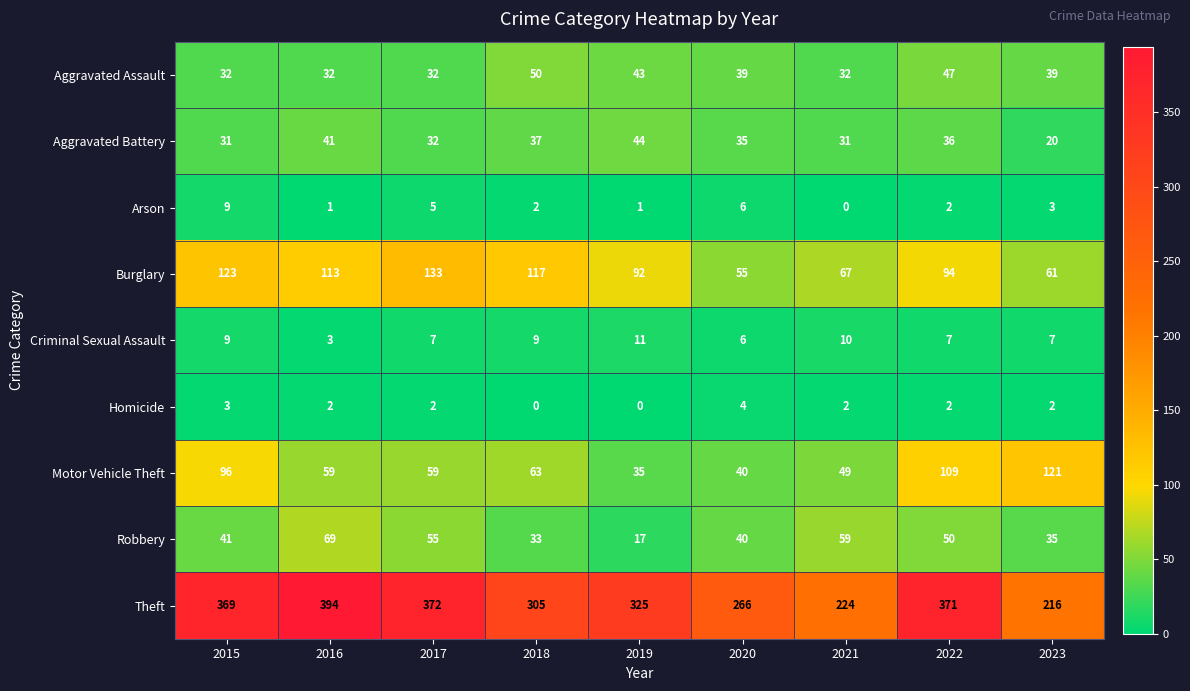

Which series changed the most between 2015 and 2023?

Theft